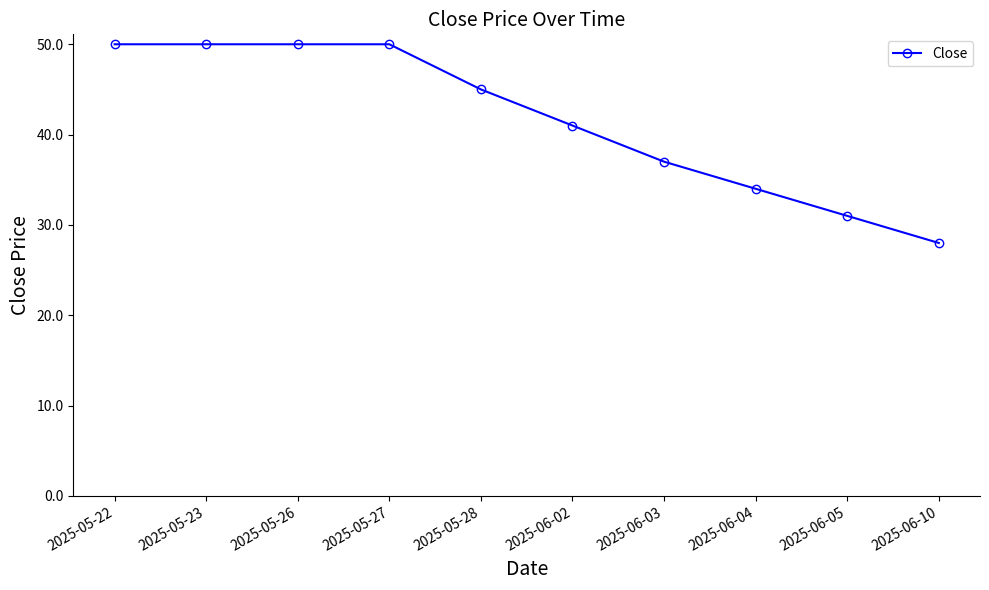

What is the label of the 3rd point from the left?

2025-05-26